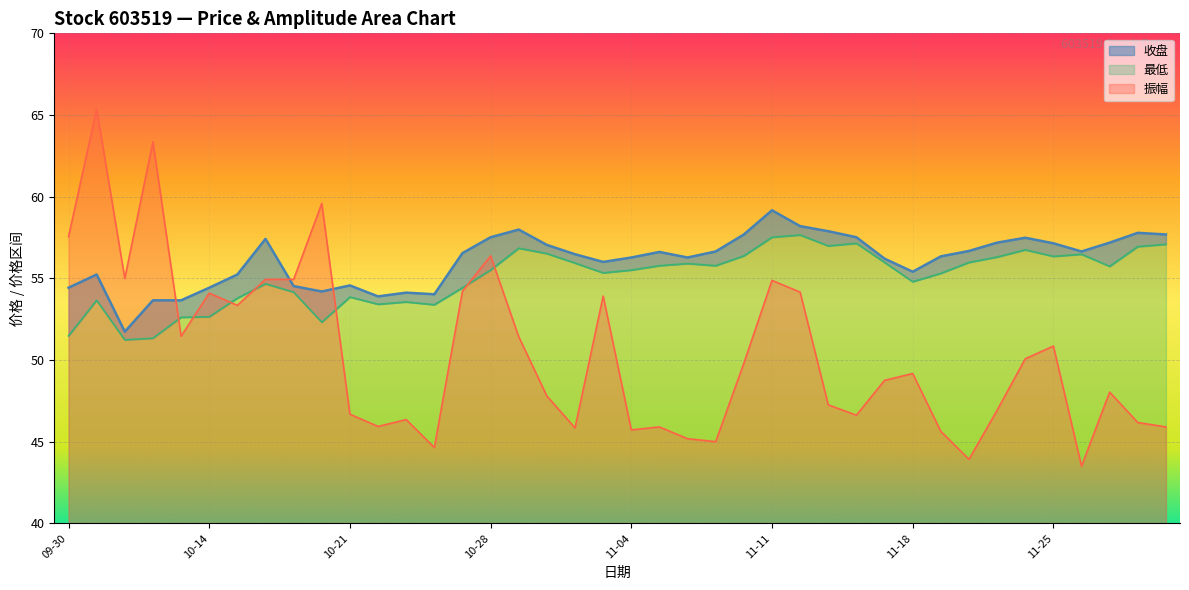

Which has a higher value, 2024-10-09 or 2024-11-08?

2024-11-08